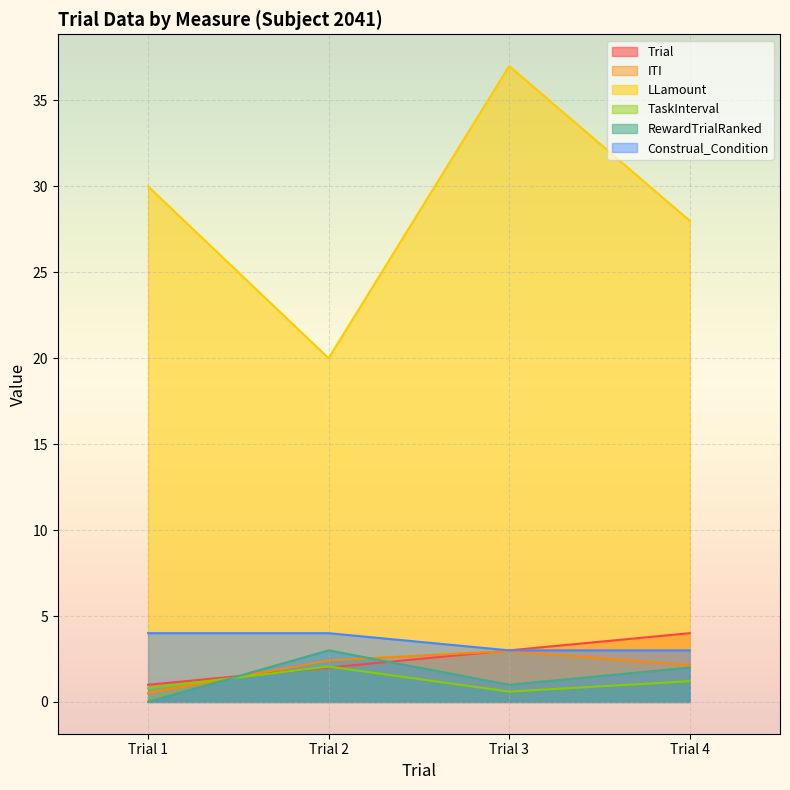

True or false: Trial has a value of 0.9 at Trial 3.

False